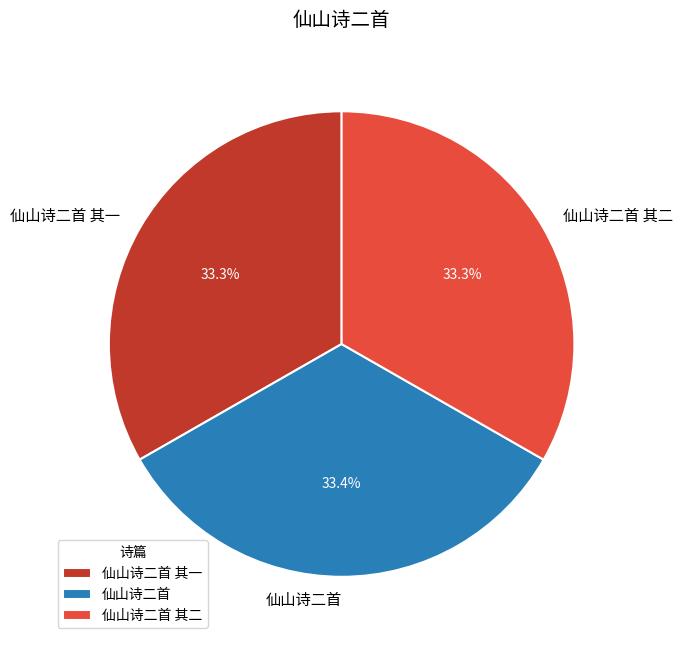

True or false: 仙山诗二首 其二 accounts for 20% of the total.

False